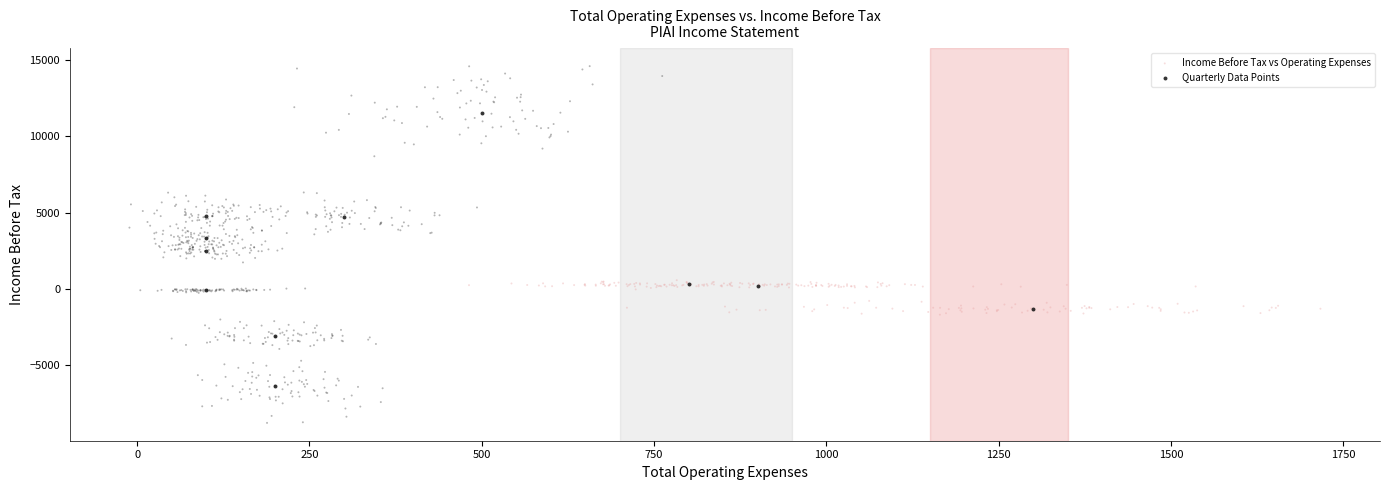

What are all the series names shown in the legend?

Income Before Tax vs Operating Expenses, Quarterly Data Points